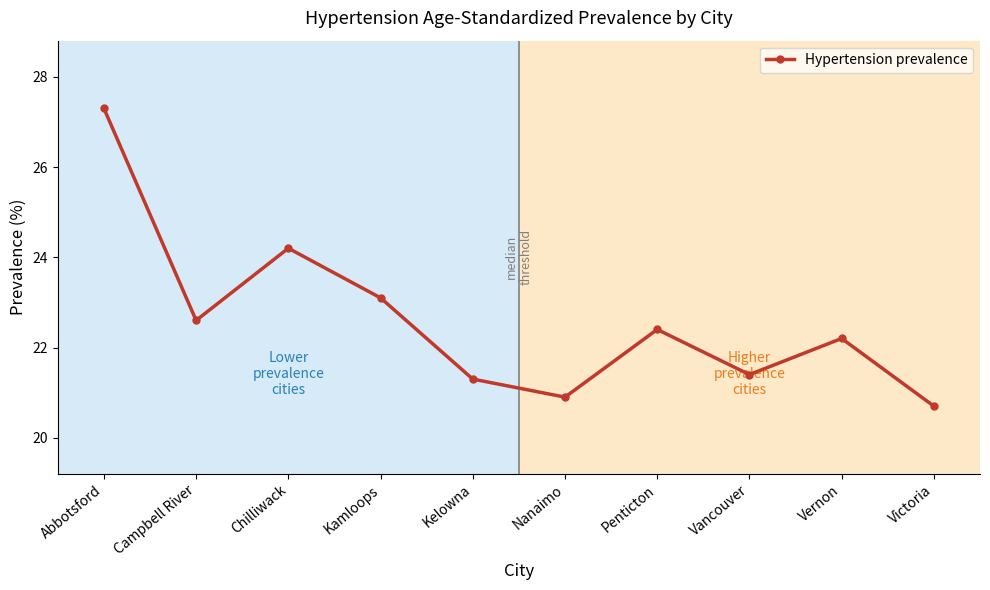

Reading left to right, list all the values displayed in this chart.

27.3	22.6	24.2	23.1	21.3	20.9	22.4	21.4	22.2	20.7